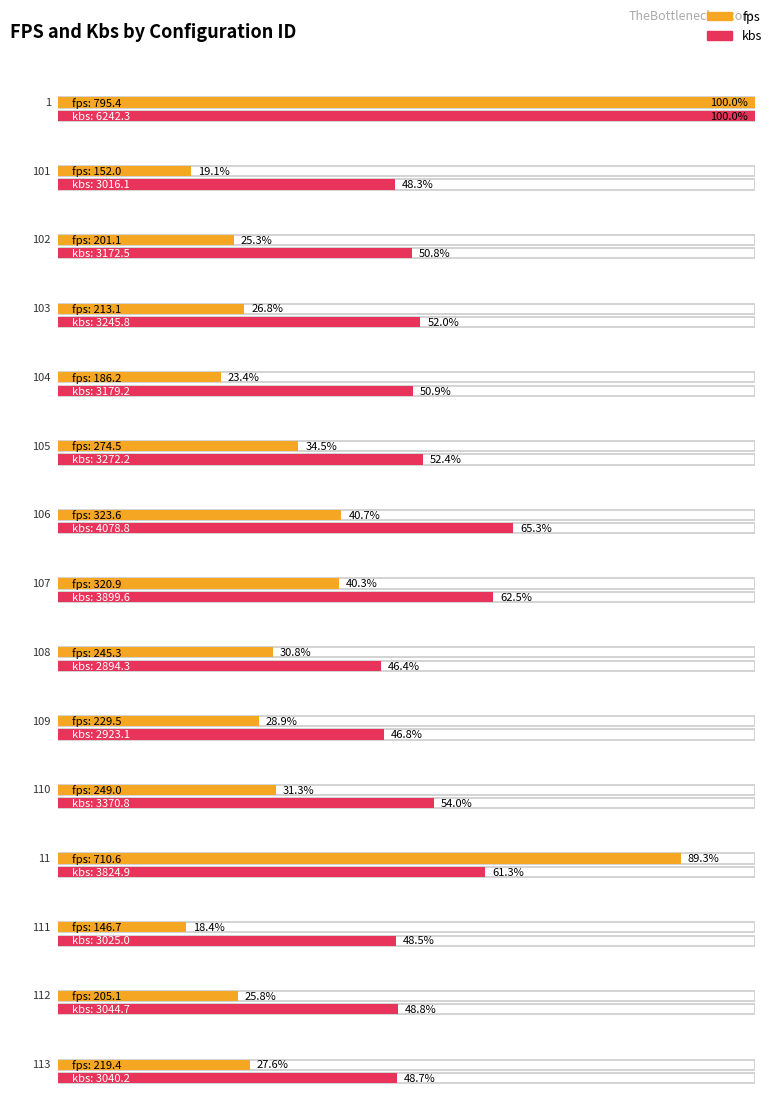

Between 103 and 109, which series saw the biggest shift?

avg_kbs